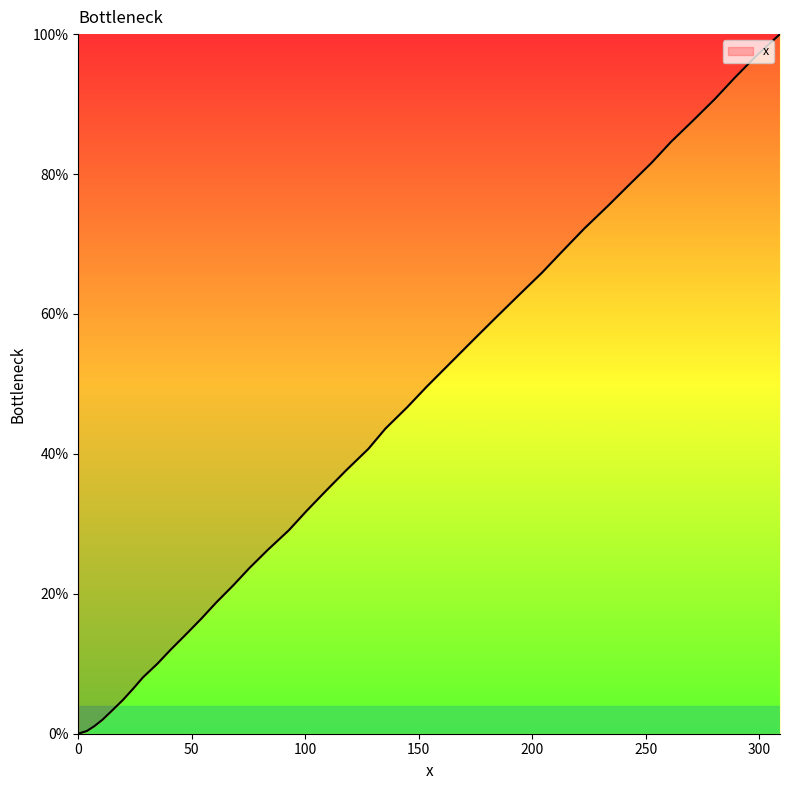

True or false: the data has more than 1 interior local peaks.

False